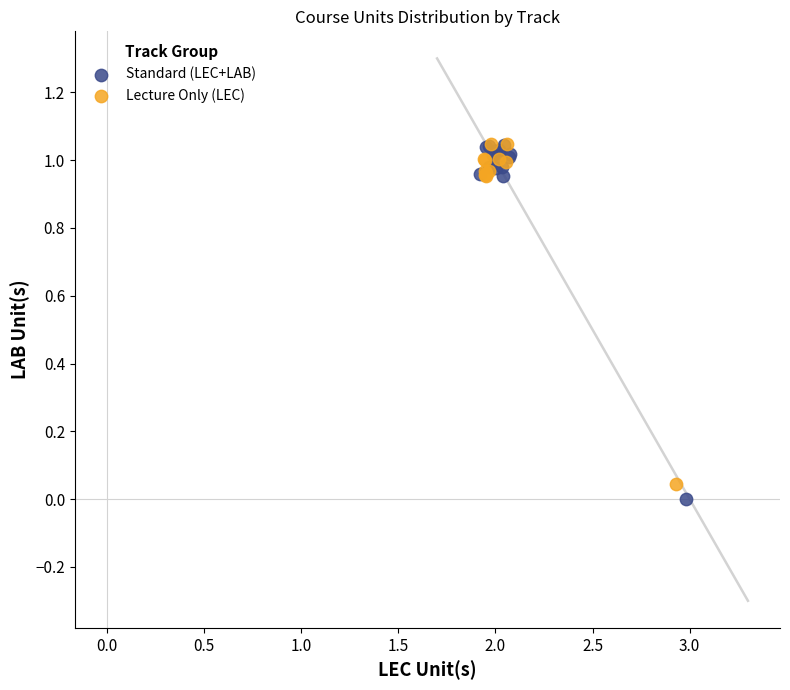

Which series has the largest Y range (max minus min)?

Standard (LEC+LAB)